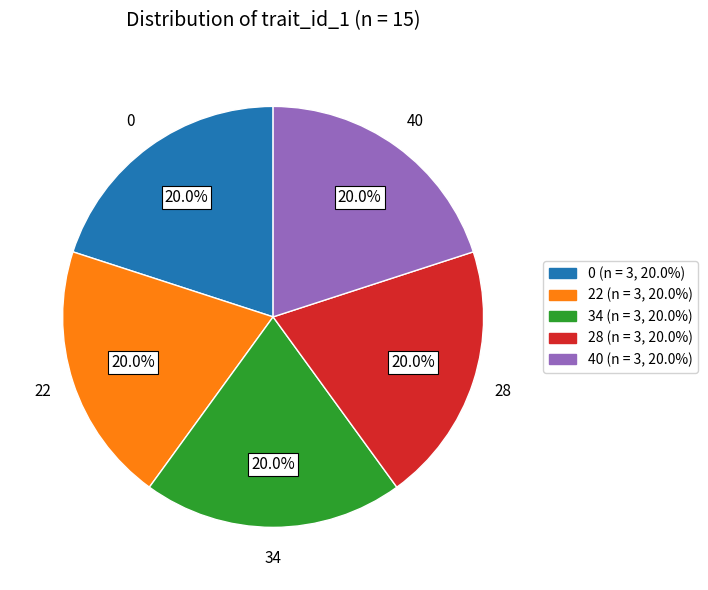

Is 22 the majority of the pie?

No